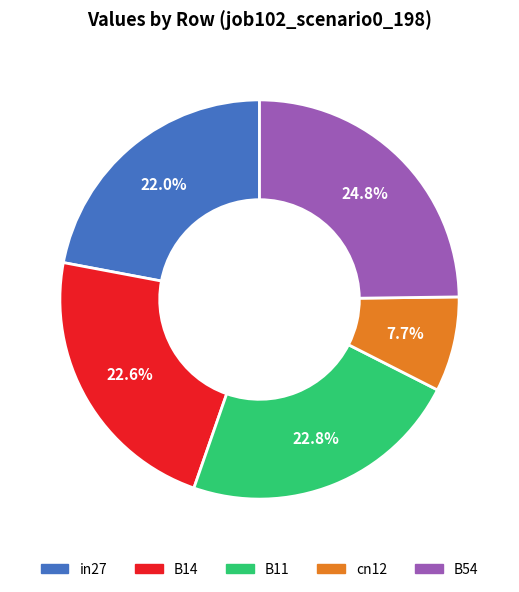

How many segments does this pie chart have?

5